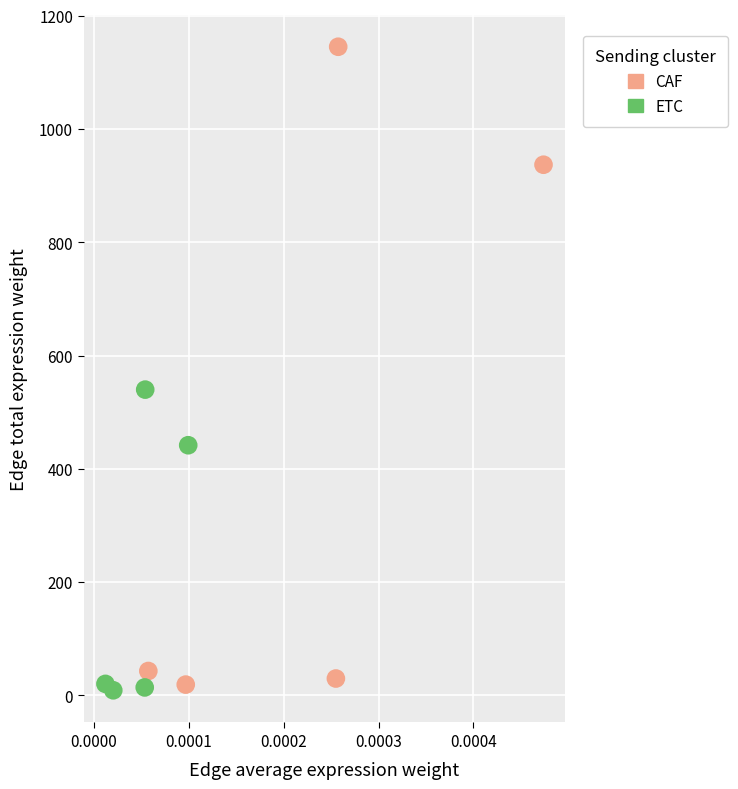

What are all the series names shown in the legend?

CAF, ETC